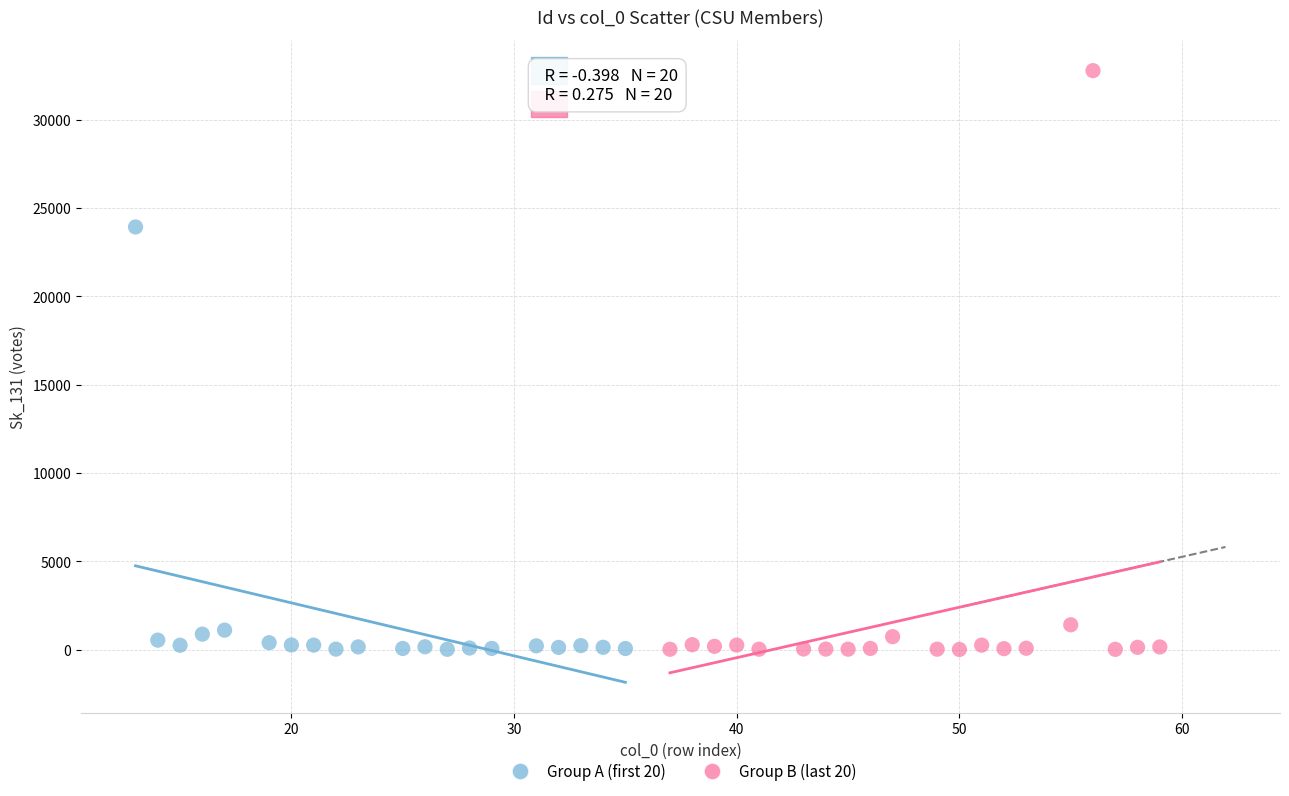

Which series has the widest spread of Y values?

Group B (last 20)